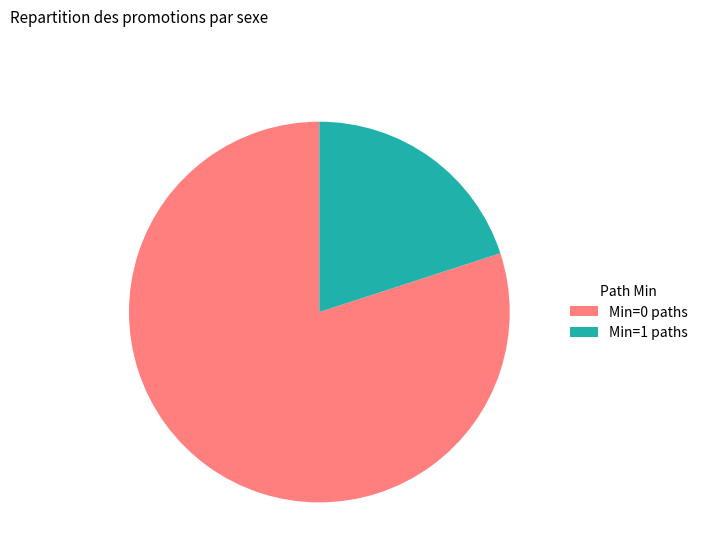

Rank the categories by value from highest to lowest.

Min=0 paths, Min=1 paths